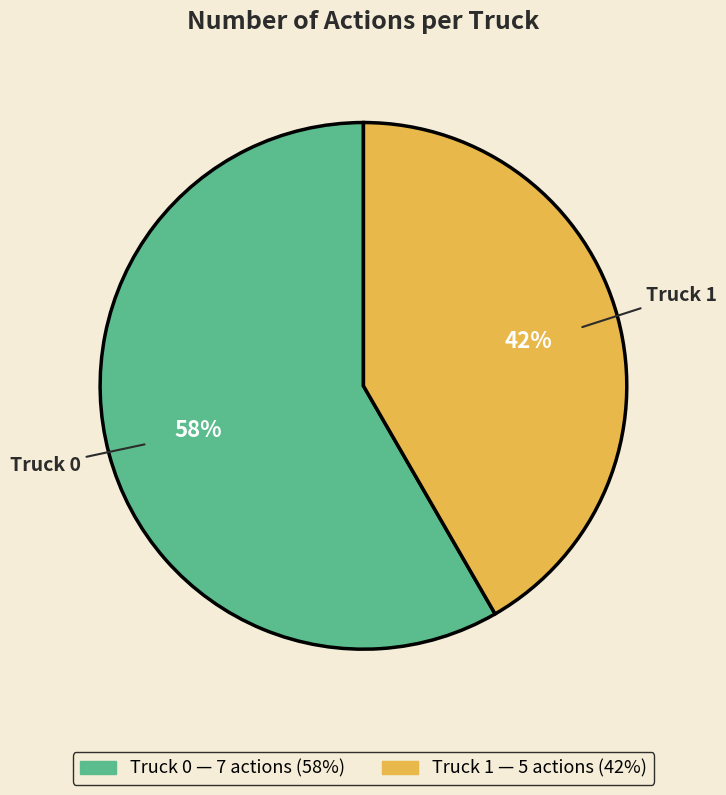

Which category accounts for the majority?

Truck 0